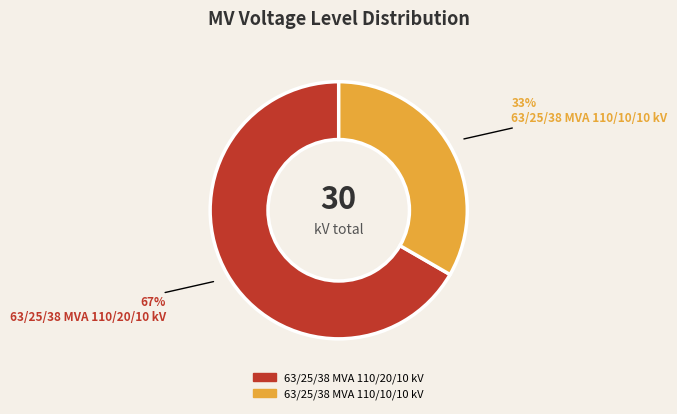

True or false: 63/25/38 MVA 110/20/10 kV accounts for 58% of the total.

False